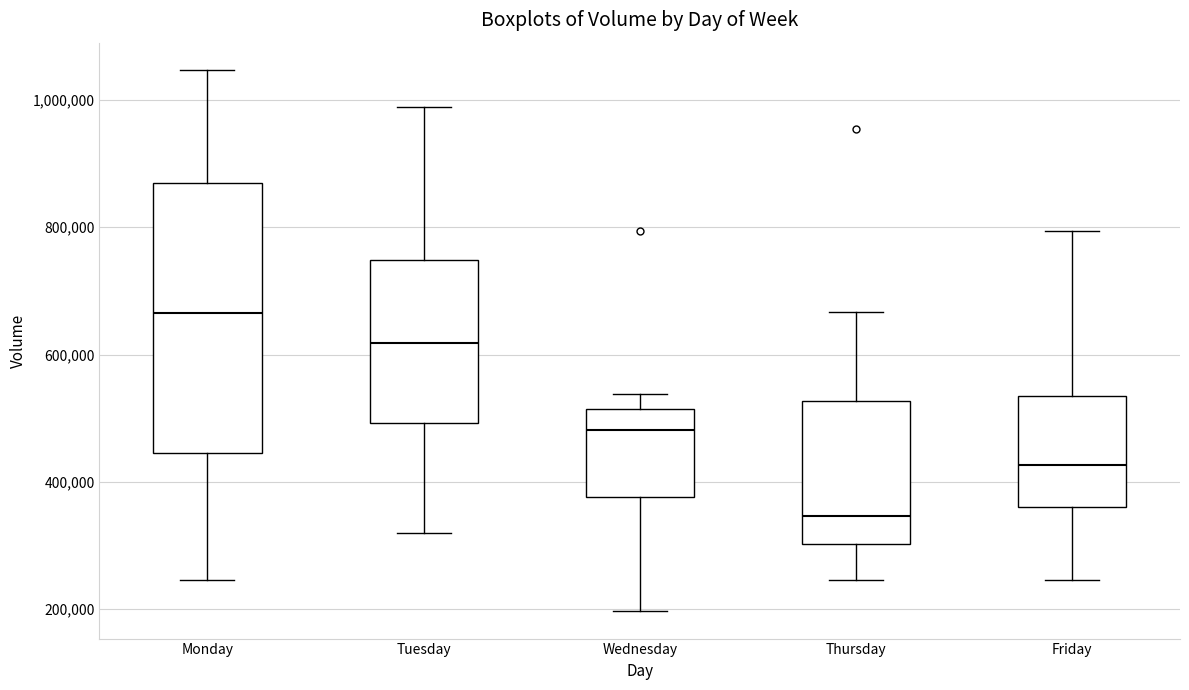

Which box's median line is the highest?

Monday